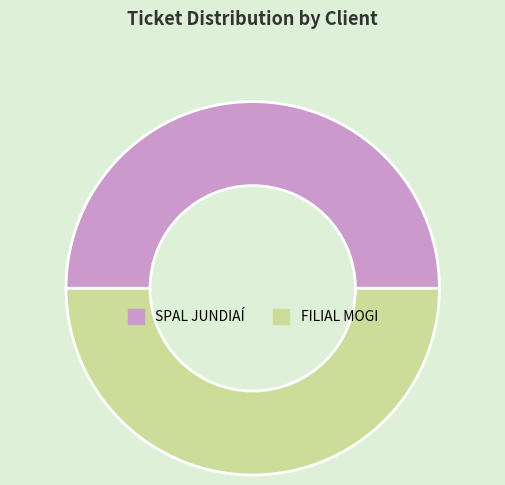

Approximately how many times larger is the value at FILIAL MOGI compared to SPAL JUNDIAÍ?

1.0